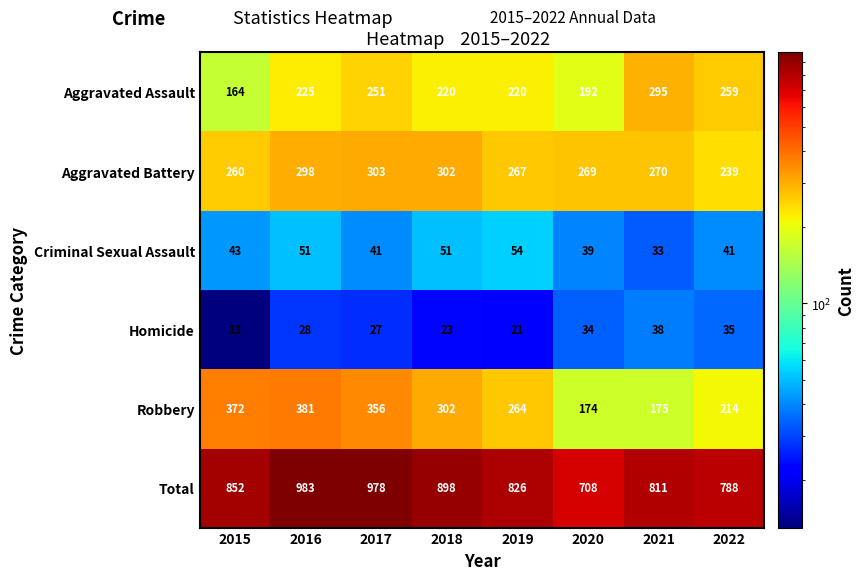

What is the total value across all series at 2017?

1956